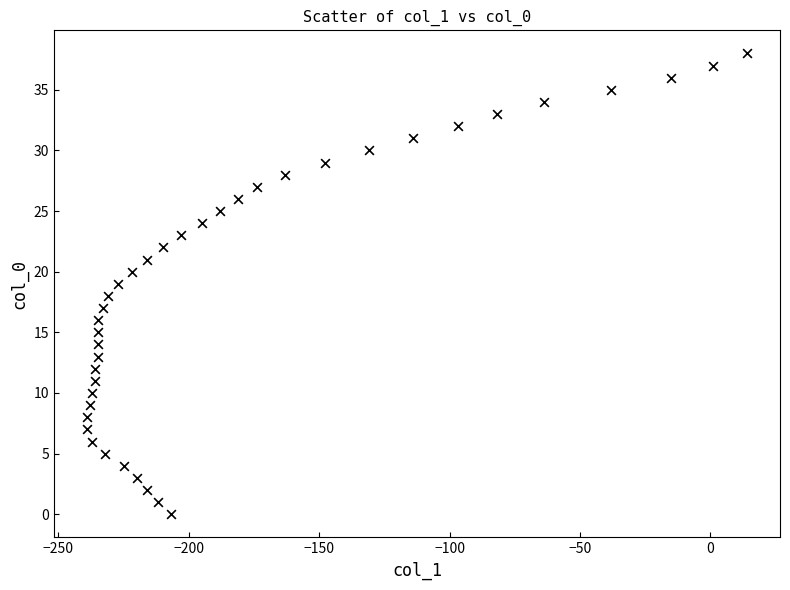

What is the range of X values (max minus min)?

253